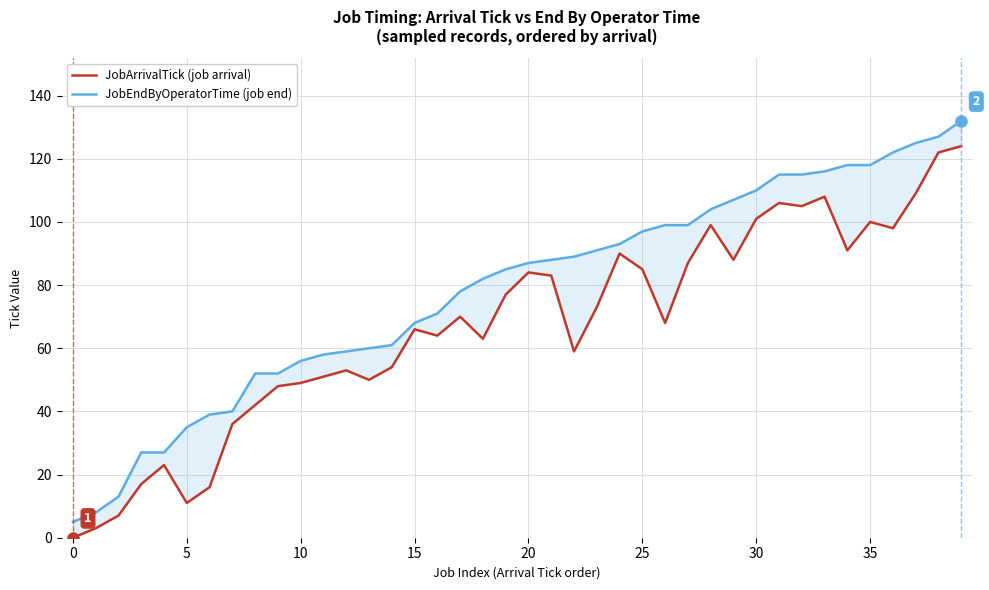

At 18, list the series in order from largest to smallest.

JobEndByOperatorTime (job end), JobArrivalTick (job arrival)